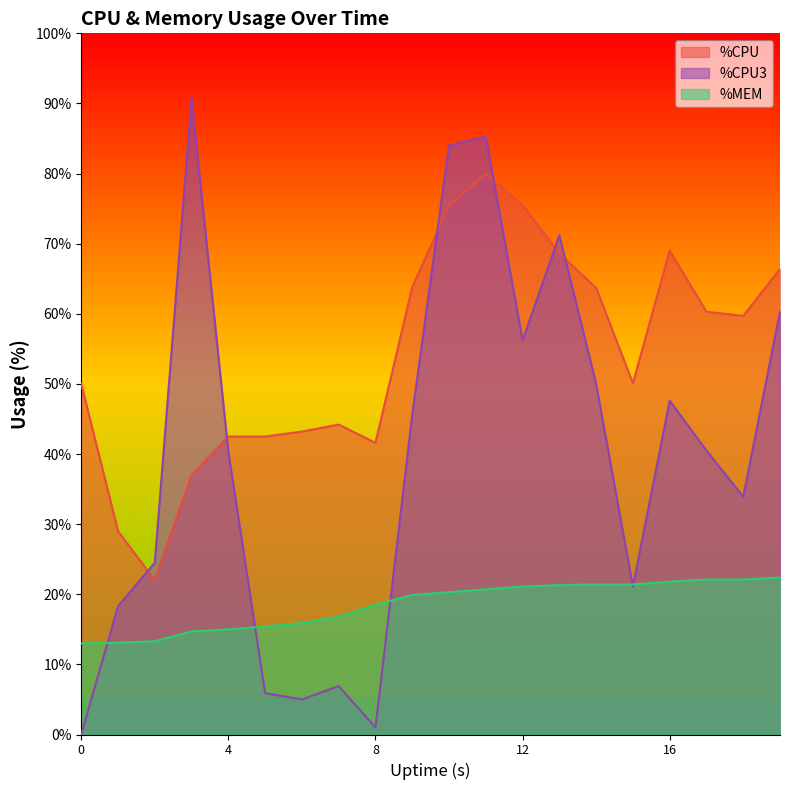

At which category is the sum across all series the highest?

11